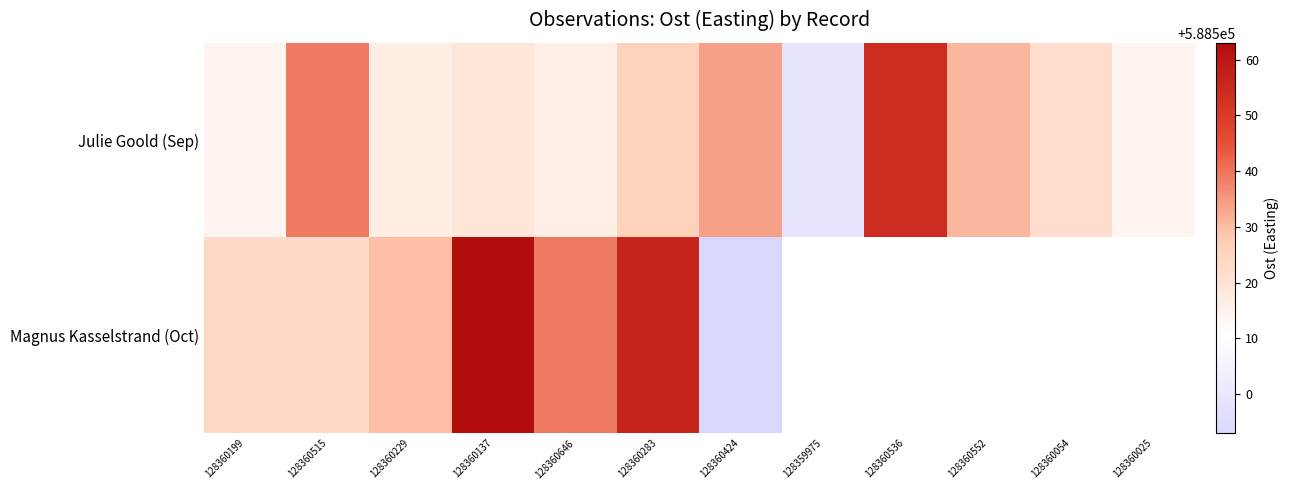

What is the difference between the maximum and minimum values in the Julie Goold (Sep) series?

55.0